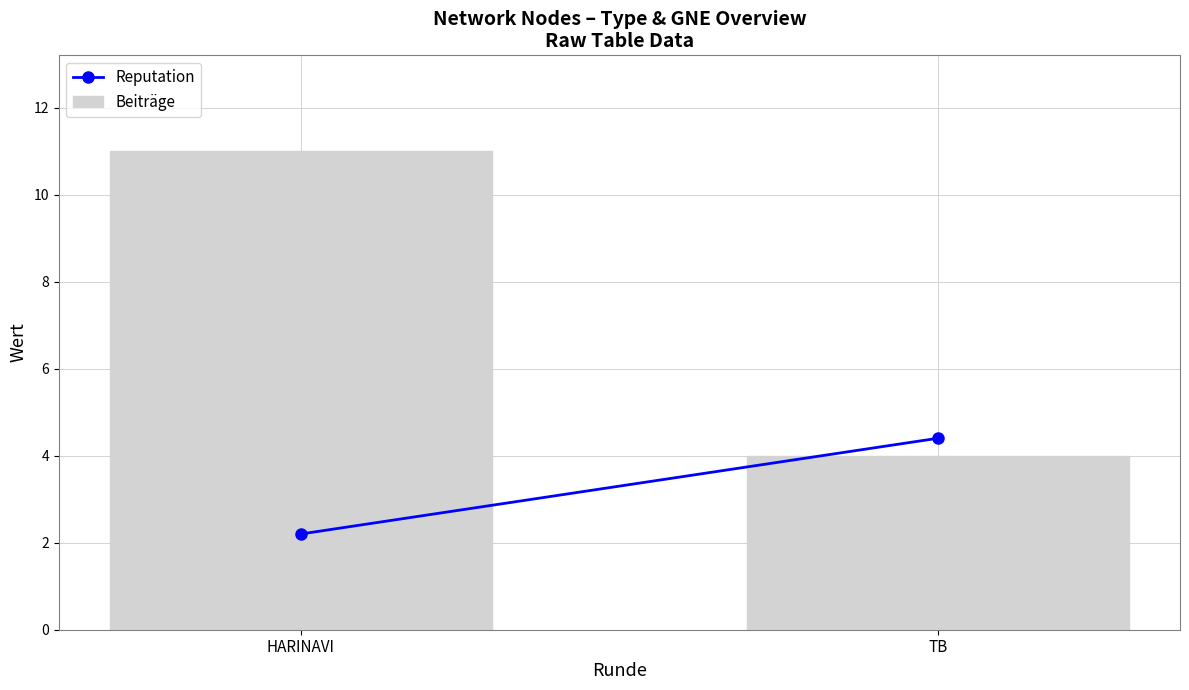

Where is the data nearest to the value 7?

TB